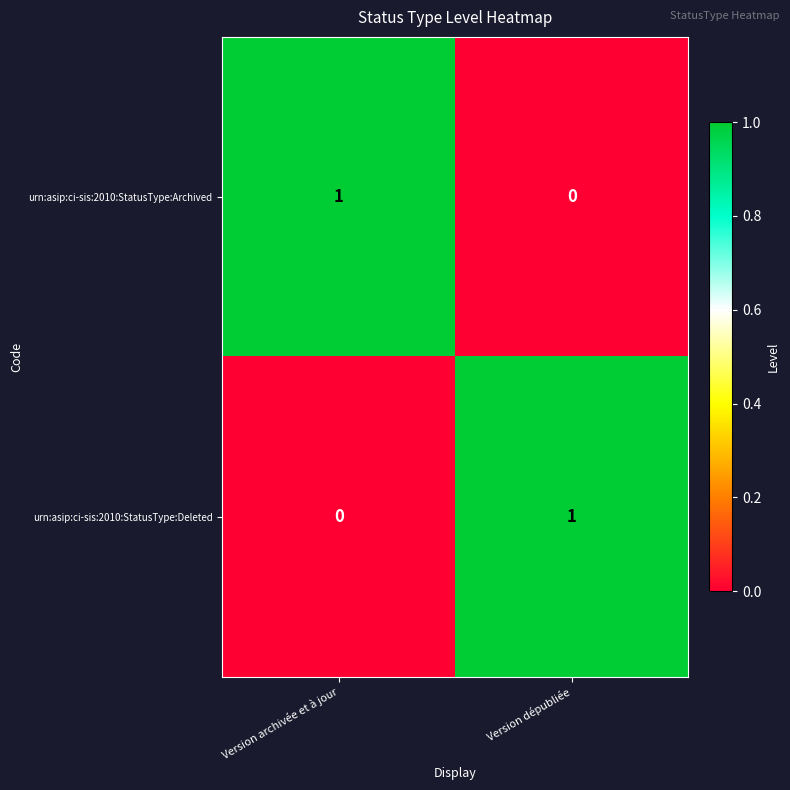

The urn:asip:ci-sis:2010:StatusType:Deleted series shows 1 at Version dépubliée. True or false?

True